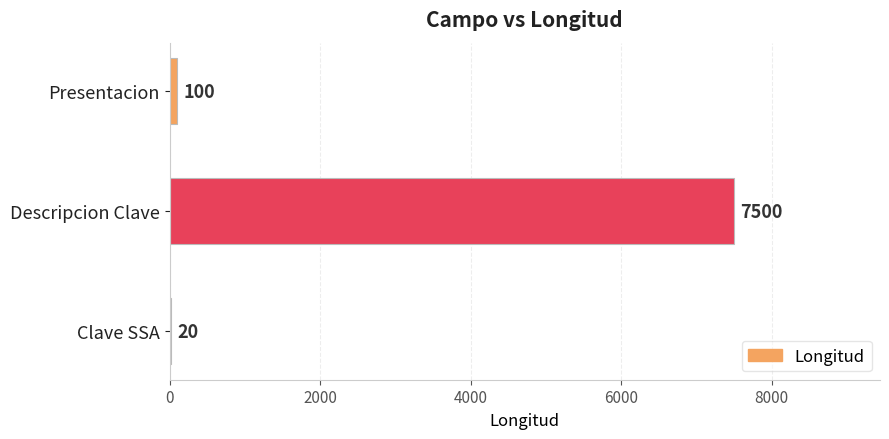

Read the value at Presentacion.

100